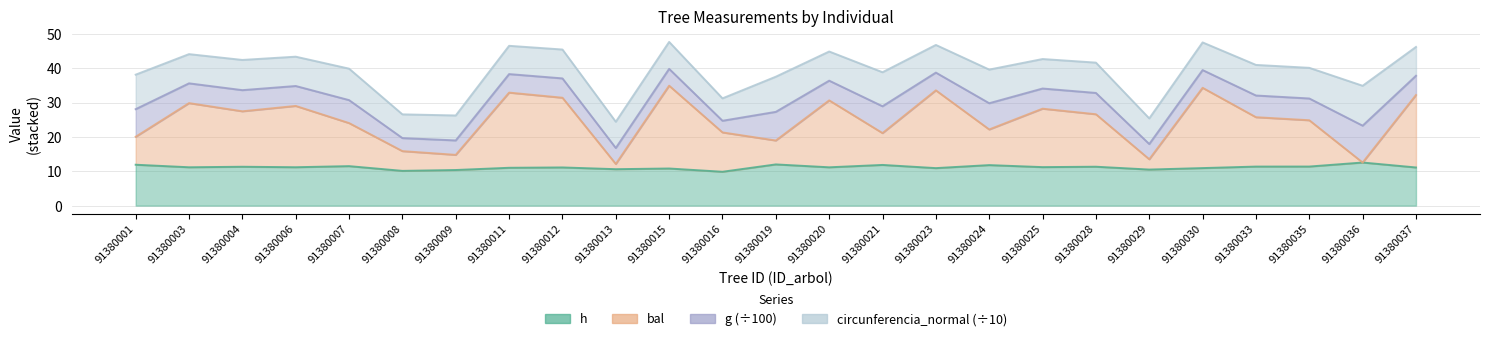

Which has a higher value, 91380021 or 91380020?

91380021